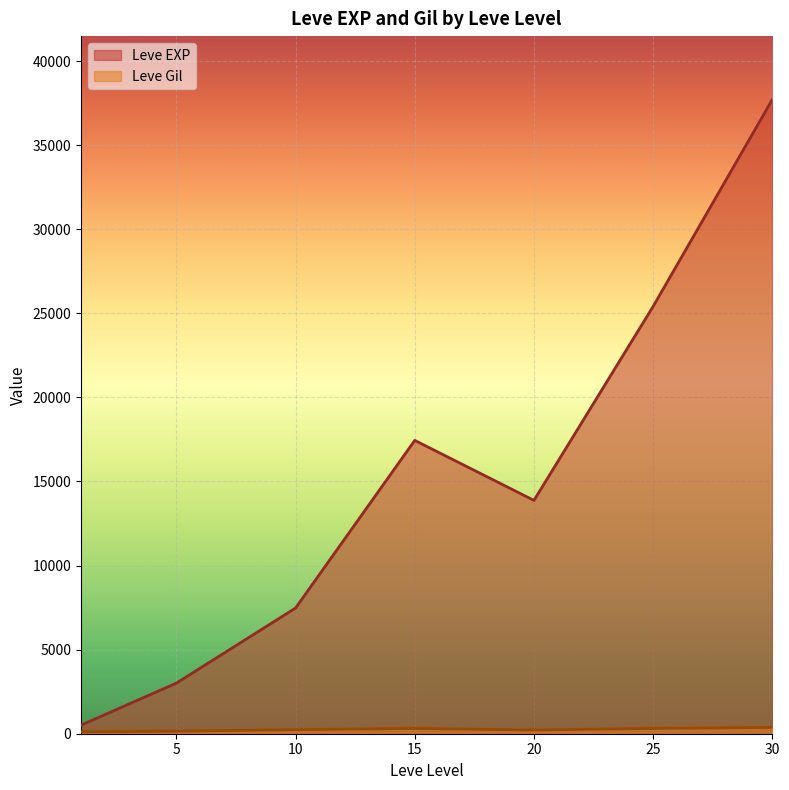

At which category is the sum across all series the highest?

30